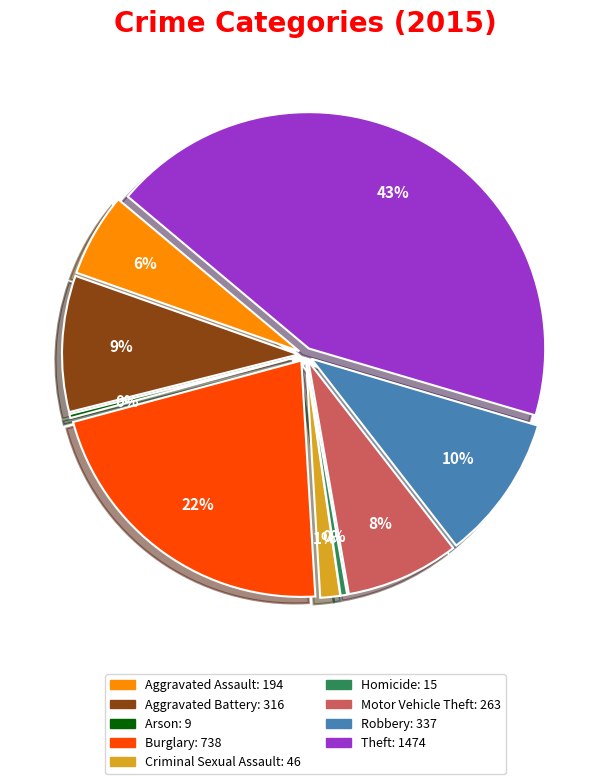

What is the largest slice in the pie chart?

Theft